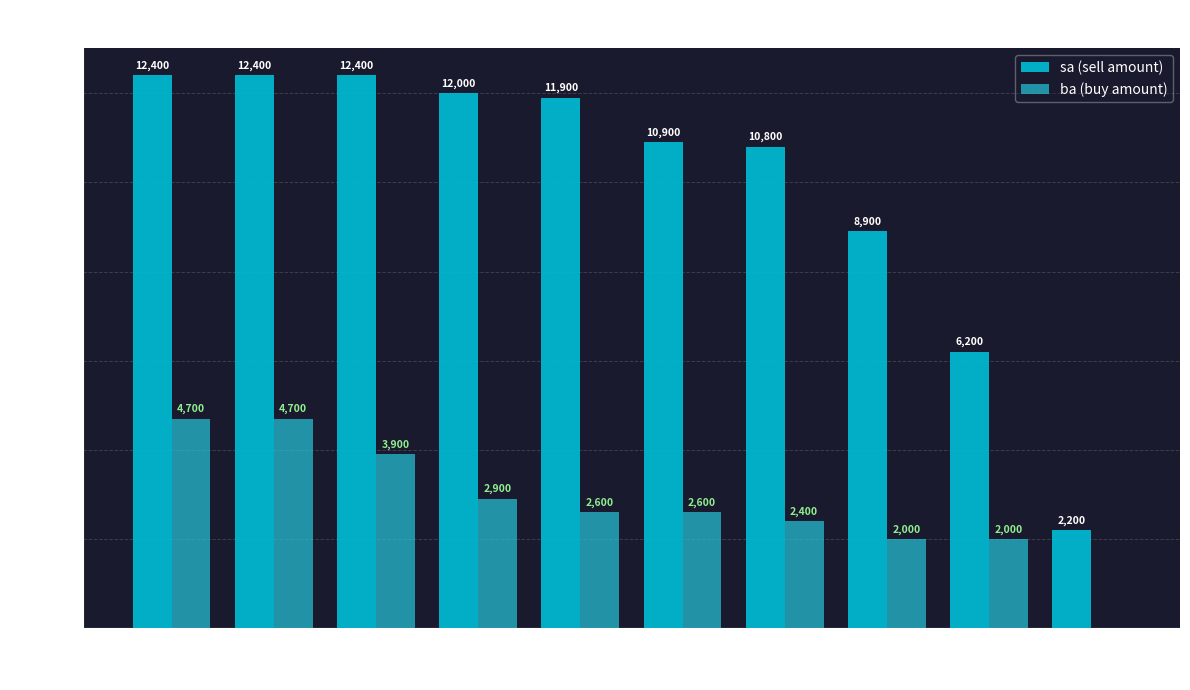

What is the average value of the ba (buy amount) series?

2780